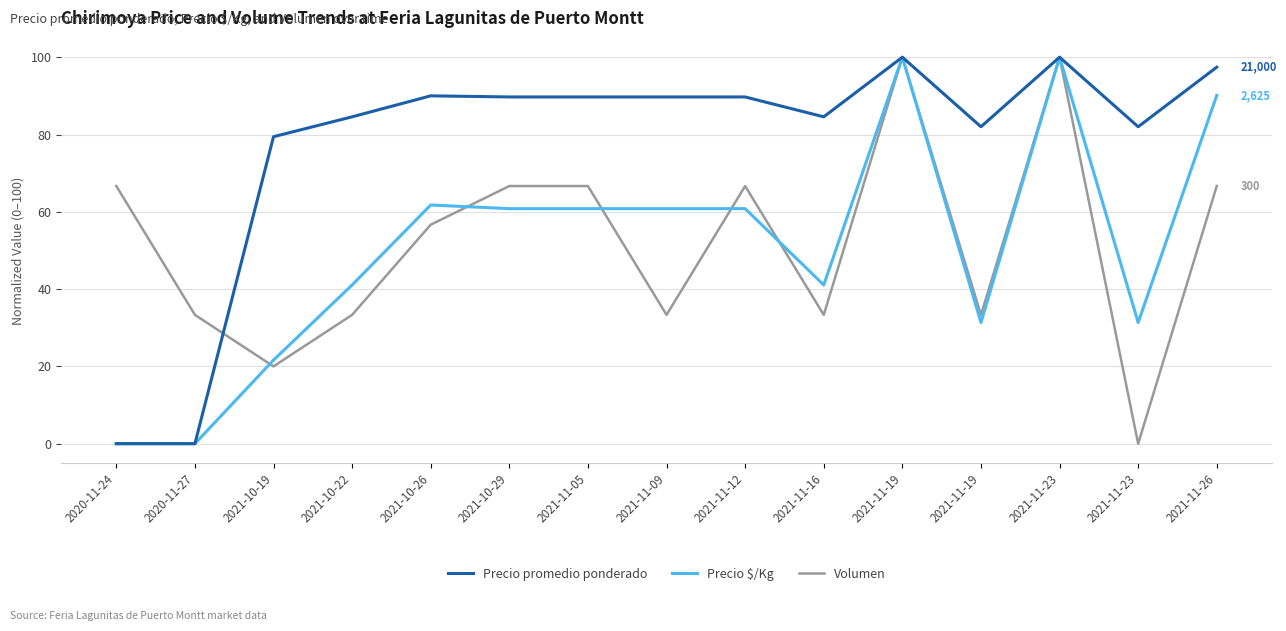

At which label does Precio $/Kg reach its minimum?

2020-11-24